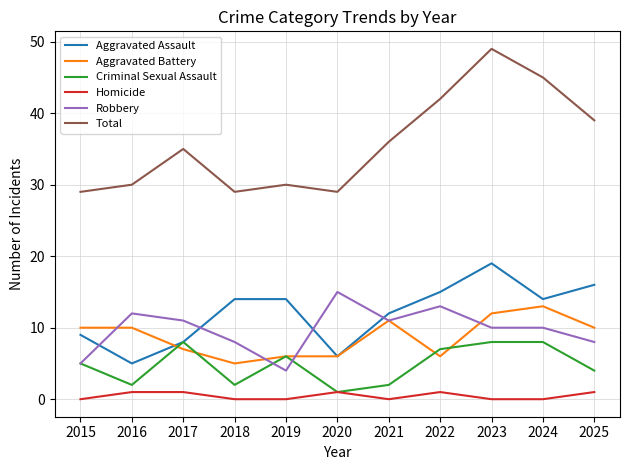

Reading right to left, transcribe all the data shown in this chart.

Aggravated Assault: 16	14	19	15	12	6	14	14	8	5	9
Aggravated Battery: 10	13	12	6	11	6	6	5	7	10	10
Criminal Sexual Assault: 4	8	8	7	2	1	6	2	8	2	5
Homicide: 1	0	0	1	0	1	0	0	1	1	0
Robbery: 8	10	10	13	11	15	4	8	11	12	5
Total: 39	45	49	42	36	29	30	29	35	30	29